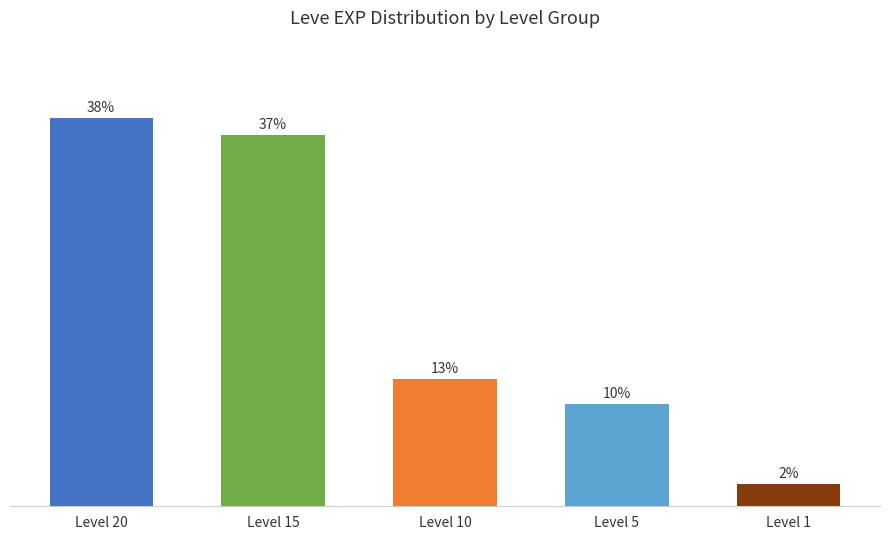

List the labels in order of value, largest first.

Level 20, Level 15, Level 10, Level 5, Level 1